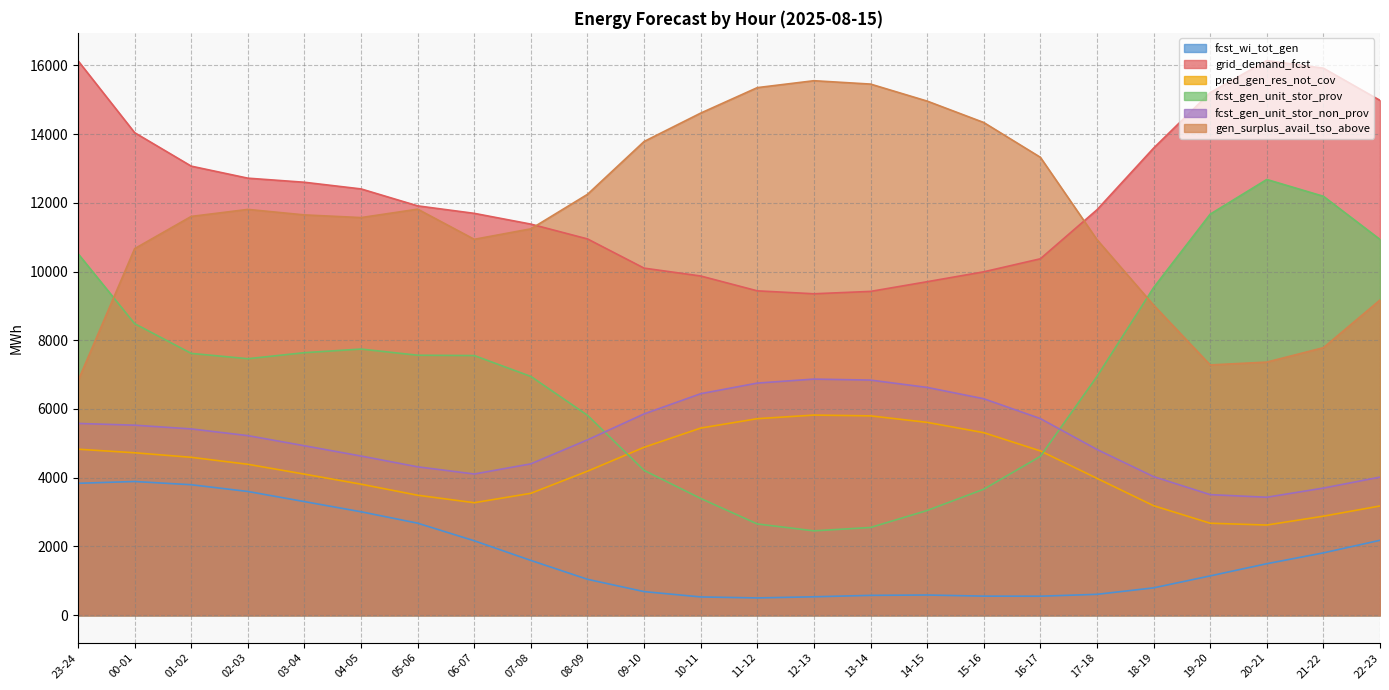

How many times do grid_demand_fcst and gen_surplus_avail_tso_above cross each other?

2